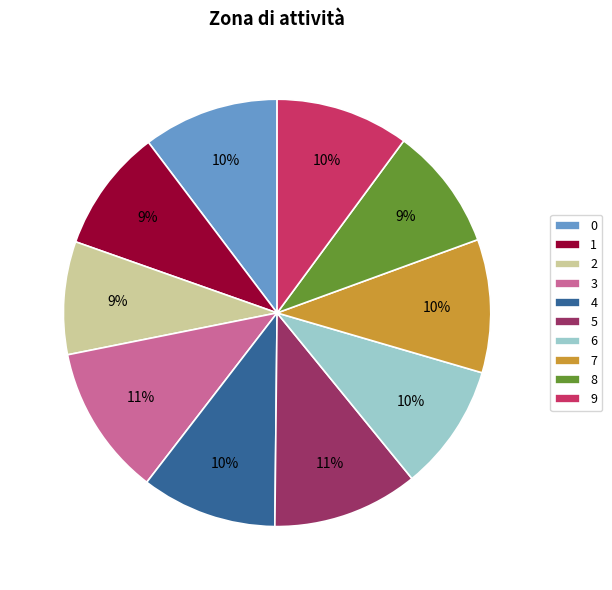

What is the ratio of the value at 4 to the value at 9?

1.0